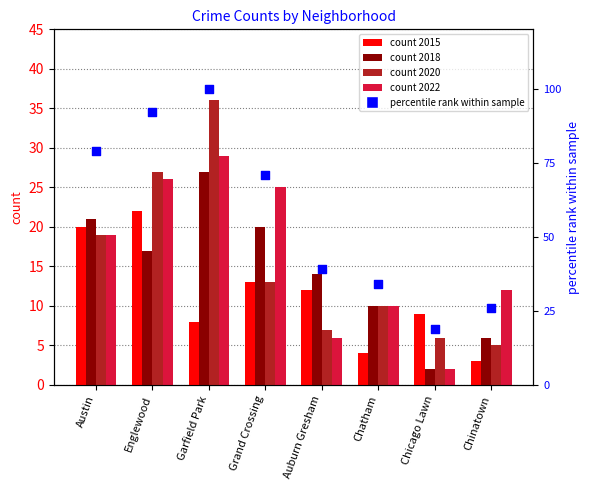

What is the change in value from Garfield Park to Auburn Gresham?

-61